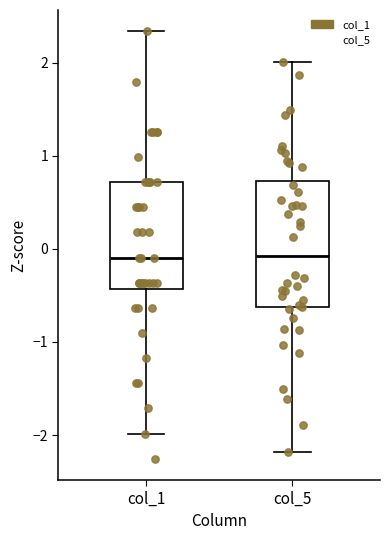

Reading left to right, transcribe this box plot: for each box, give where its median line is, the range the box spans, and where its two whiskers end, as read against the y-axis. The values are not printed on the chart, so give them approximately, as read against the axis.

col_1: median -0.1, box -0.4 to 0.7, whiskers -2.0 to 2.3
col_5: median -0.1, box -0.6 to 0.7, whiskers -2.2 to 2.0